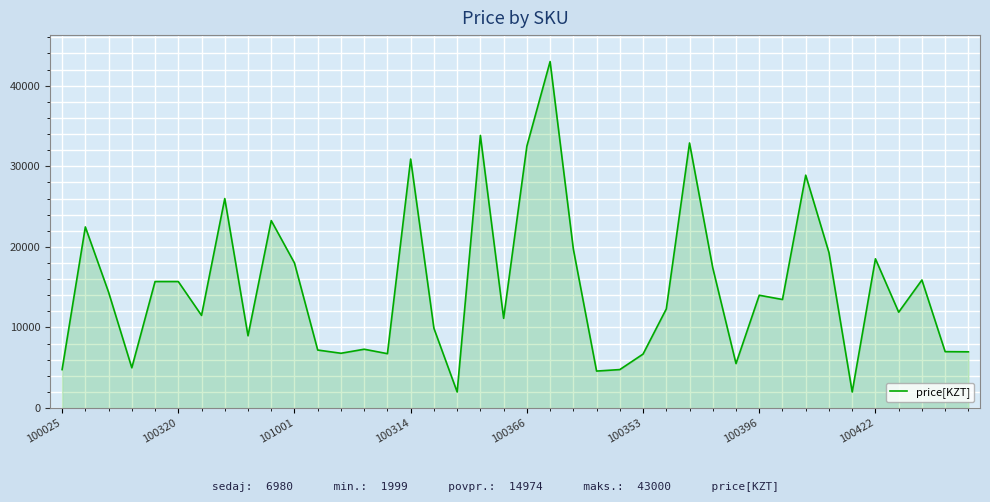

Does the chart display data point markers on the line(s)?

No